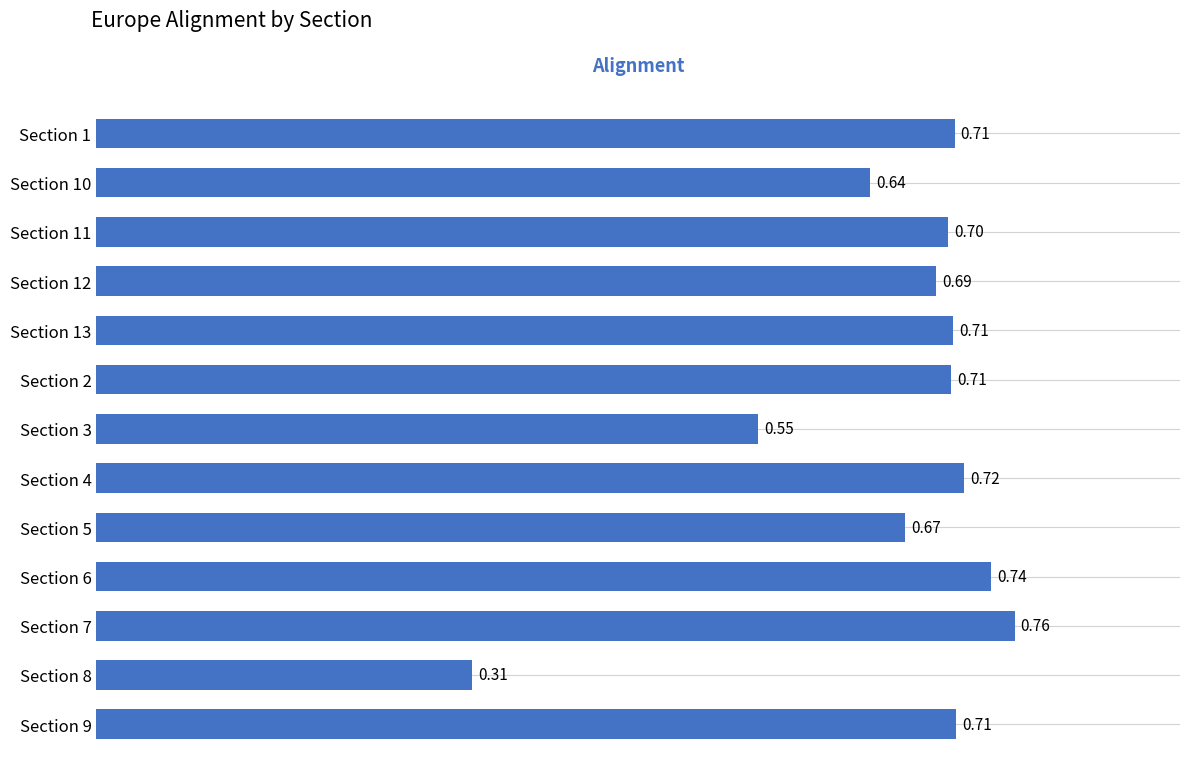

What is the sum of all values?

8.6